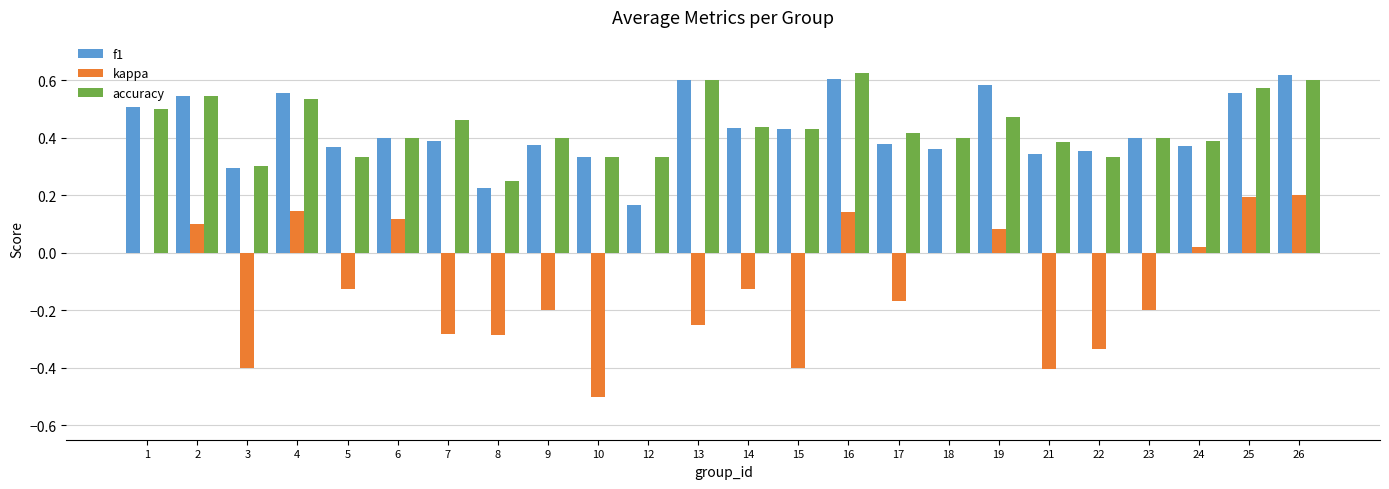

Which series changed the most between 5 and 18?

kappa